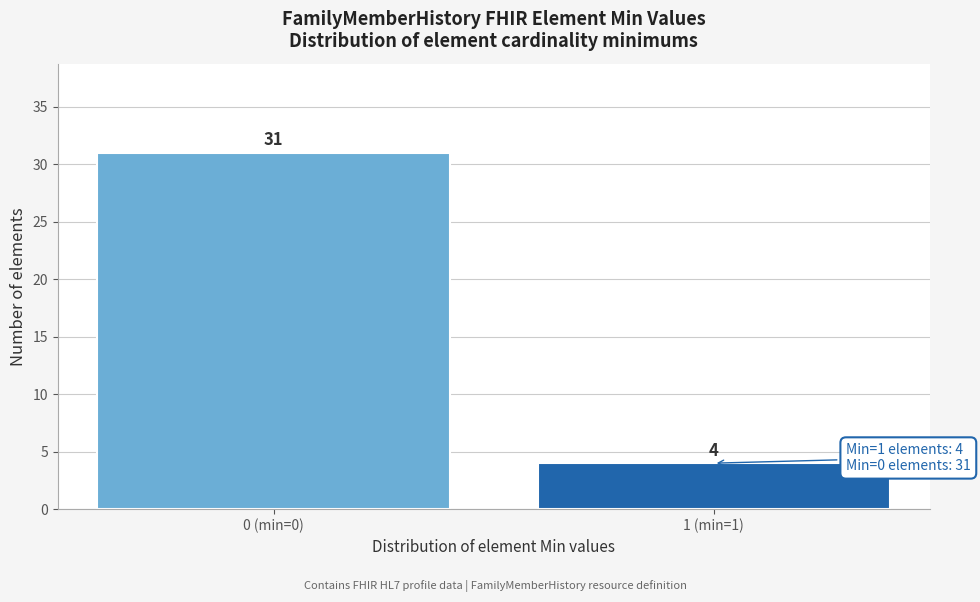

Reading left to right, list all the values displayed in this chart.

0 (min=0)=31	1 (min=1)=4